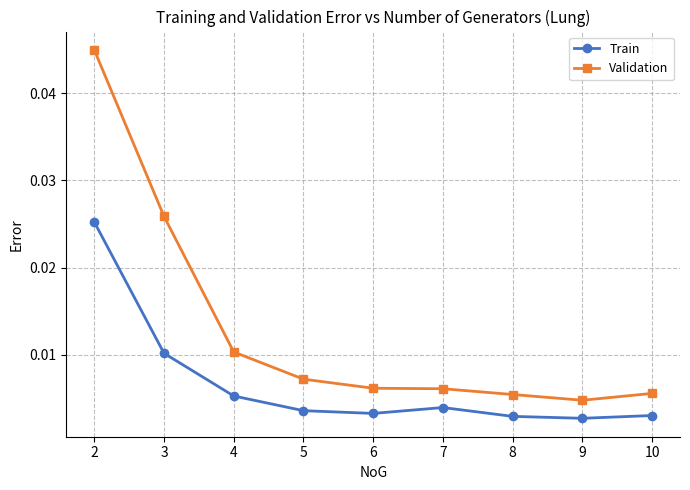

True or false: Train and Validation cross at least once.

False